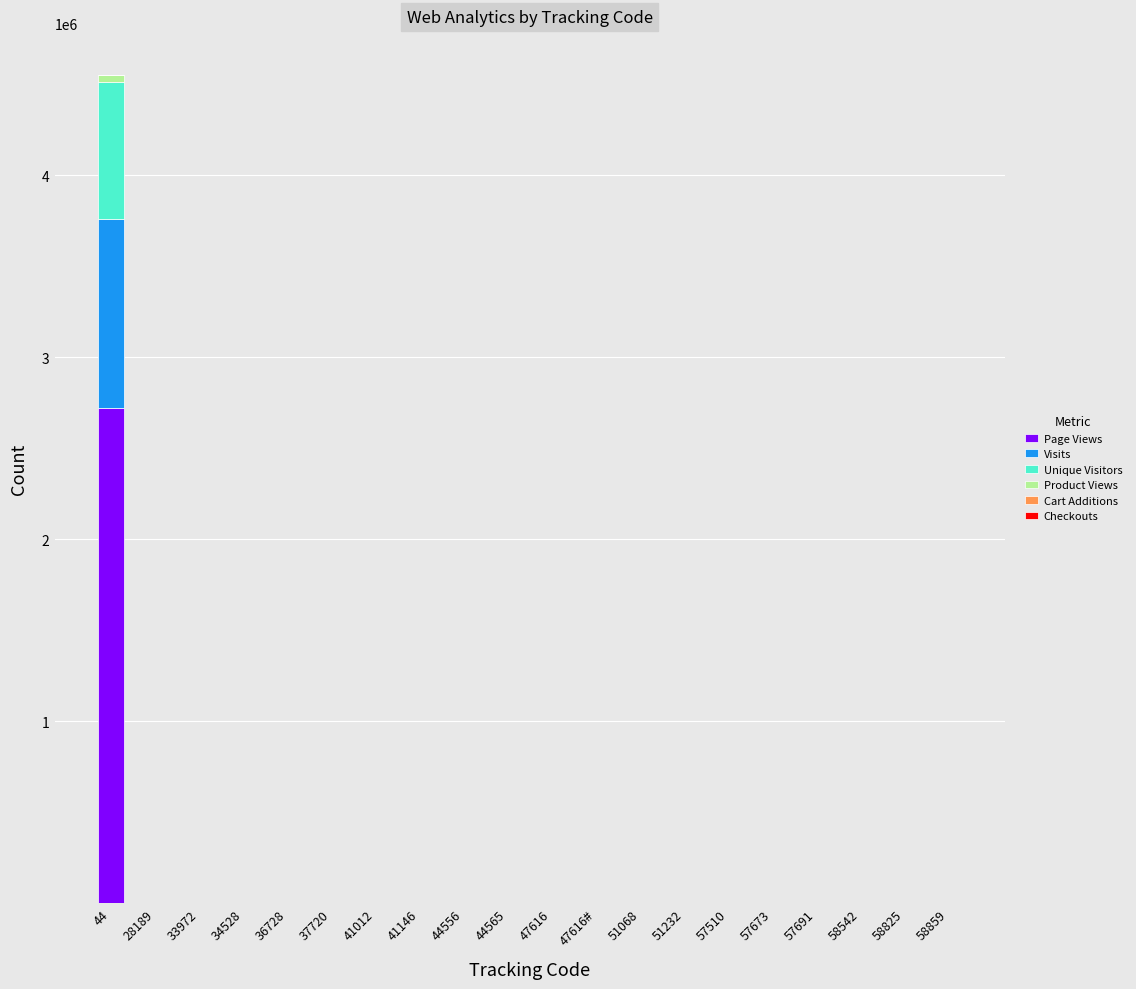

At which category is the sum across all series the highest?

44